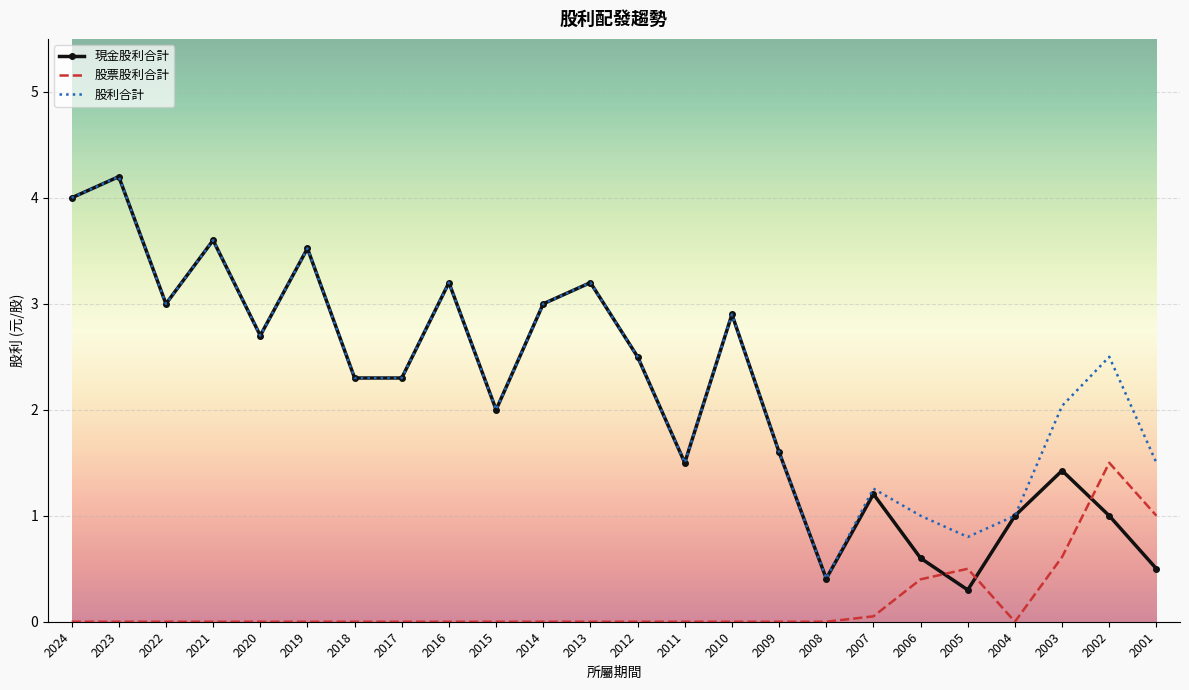

At which category is the sum across all series the highest?

2023